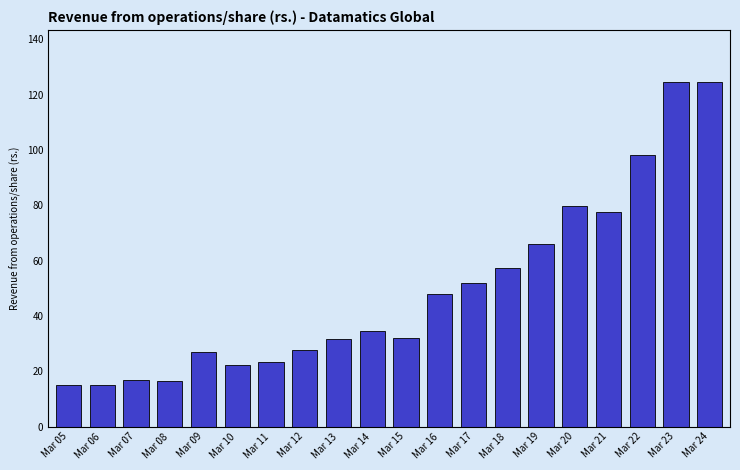

The chart shows a value of 76.8 at Mar 16. True or false?

False